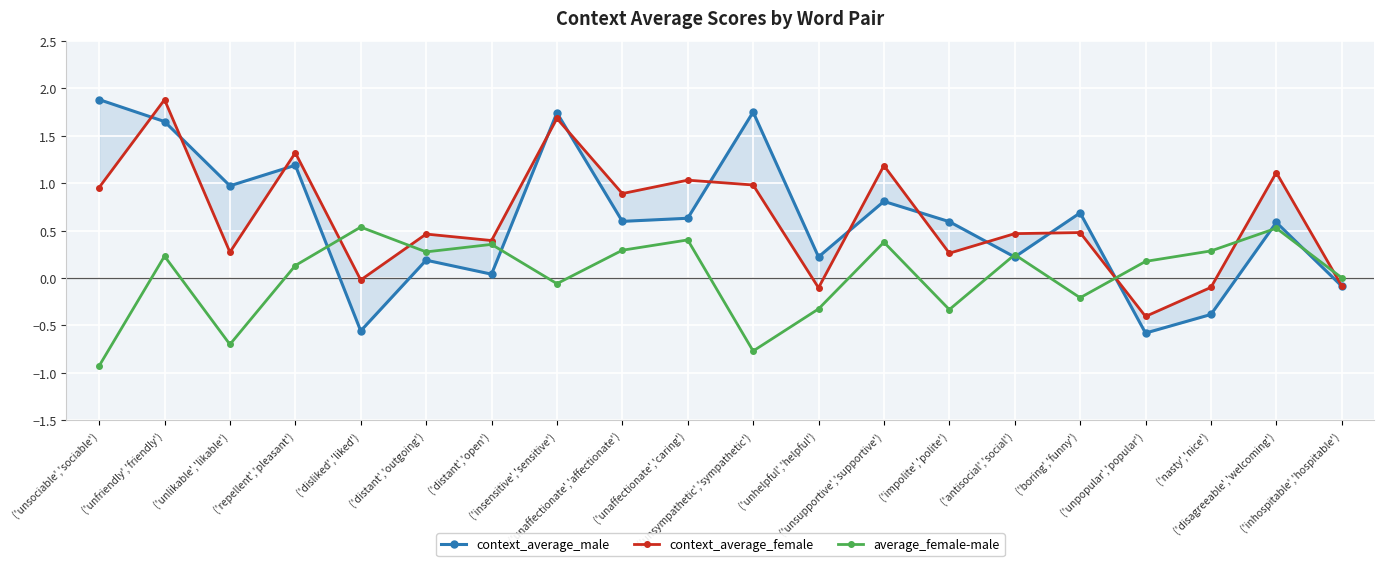

What is the sum of the average_female-male values at ('unfriendly','friendly') and ('repellent','pleasant')?

0.4